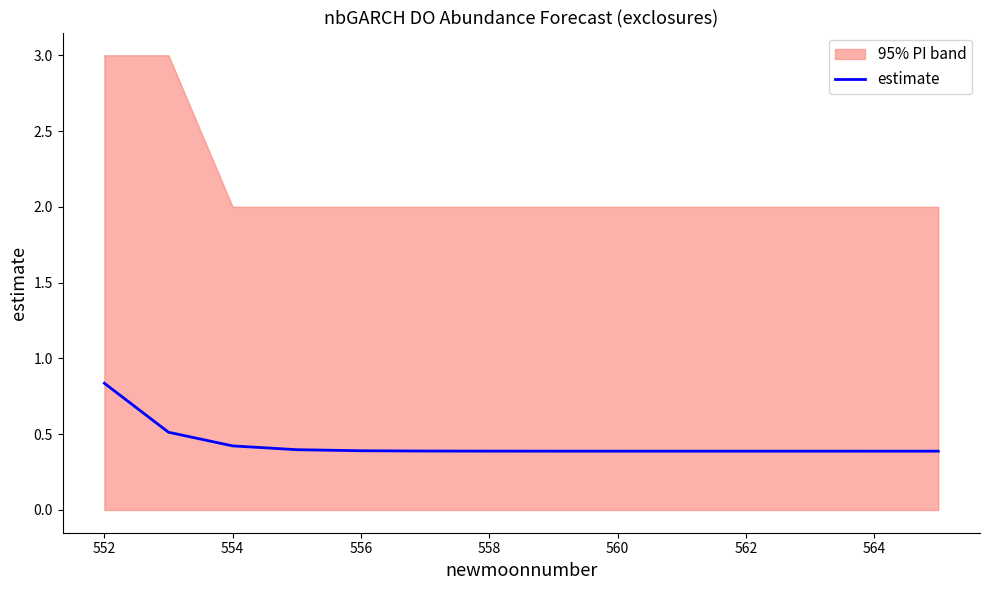

The value of estimate at 552 is 0.2. True or false?

False